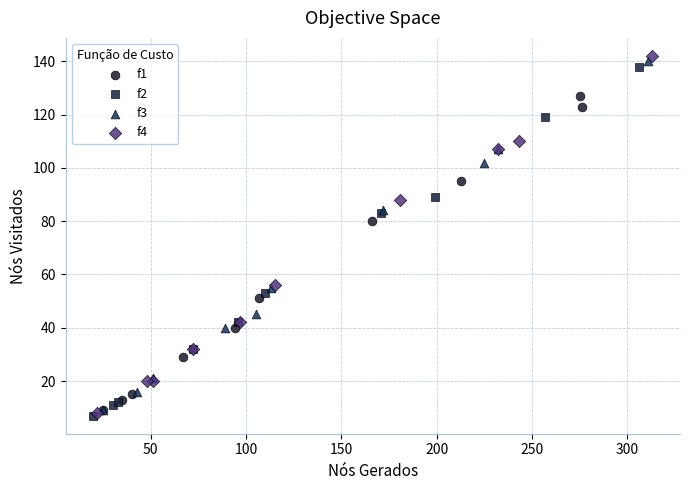

Which series has the widest spread of Y values?

f4